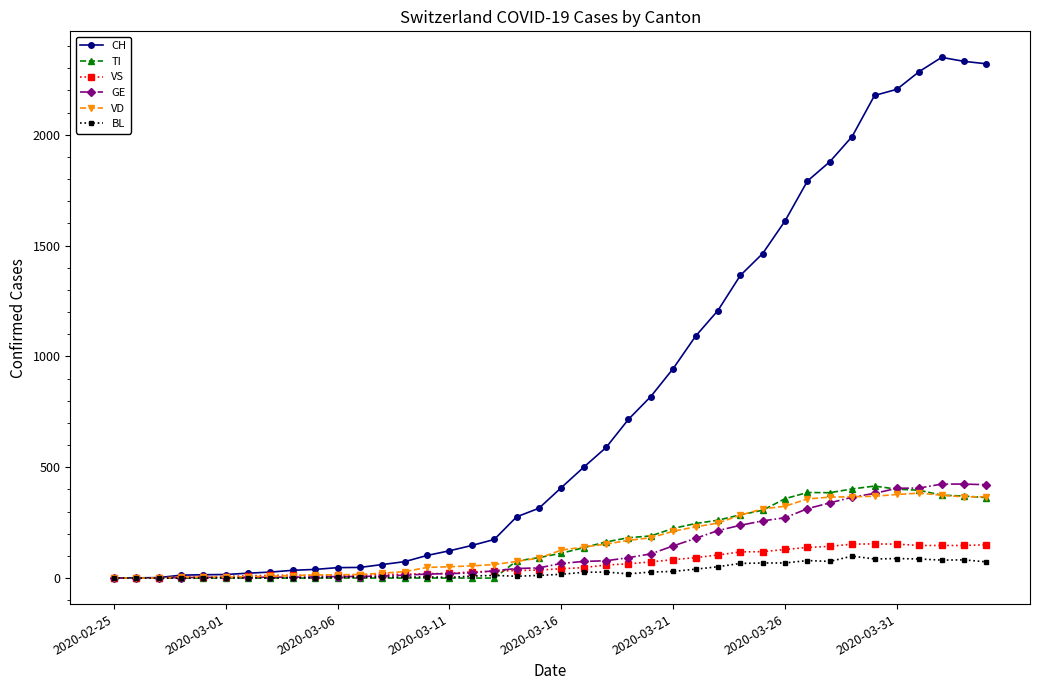

What is the greatest value displayed?

2349